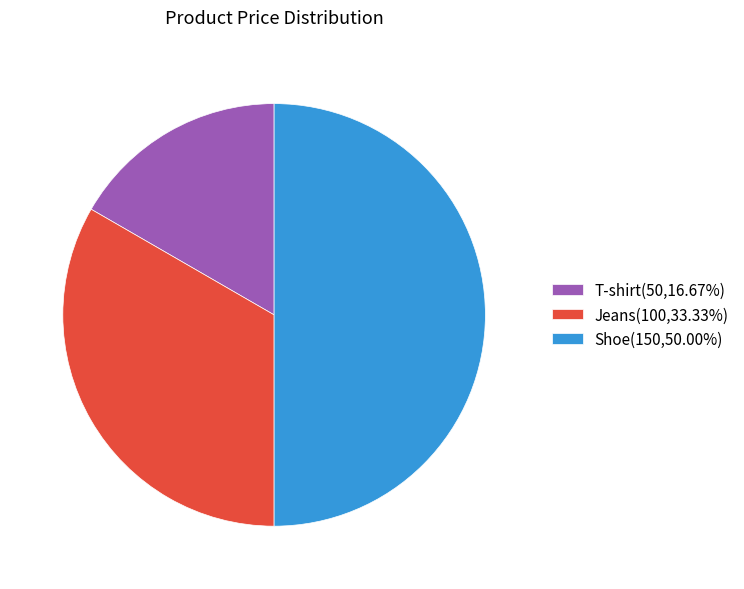

Does T-shirt(50,16.67%) represent more than half of the total?

No